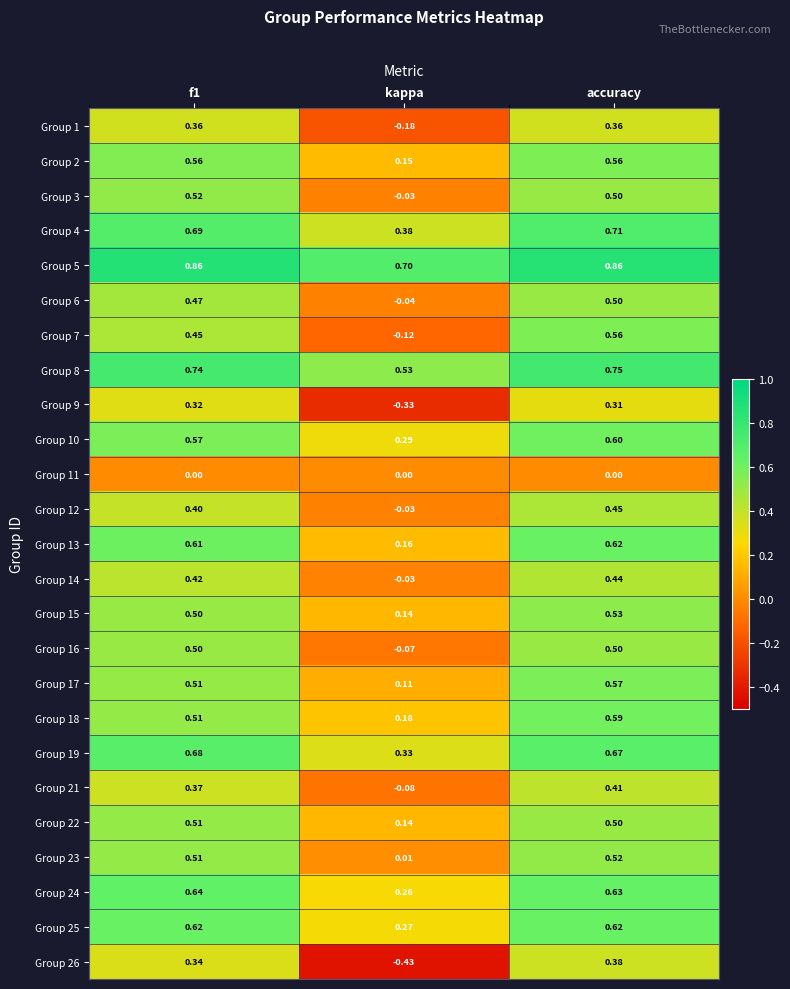

Is the value of Group 18 at accuracy greater than the value of Group 21 at accuracy?

Yes